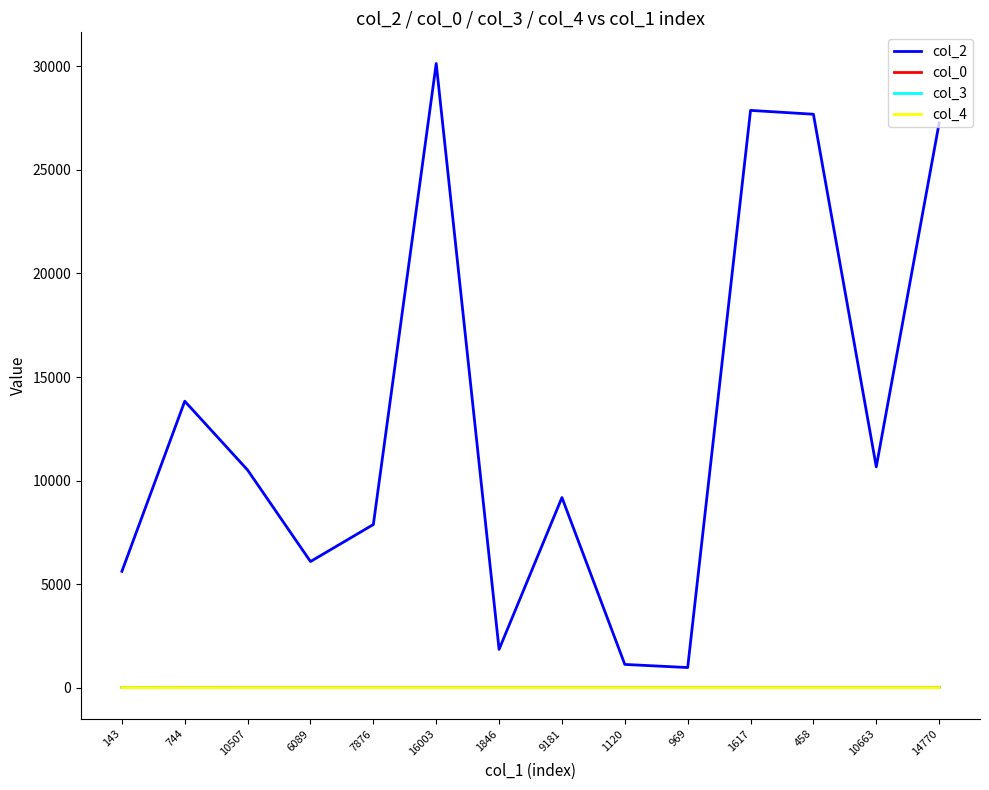

Which series has the largest total across all categories?

col_2